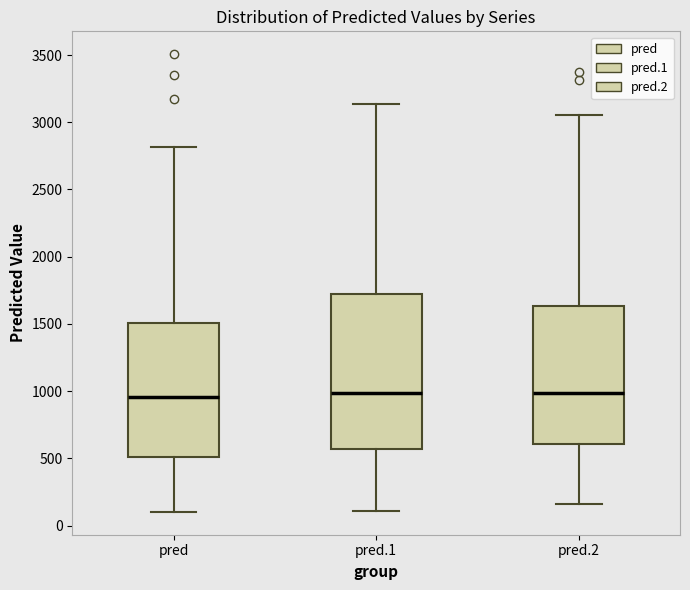

Which box is the tallest, from its lower edge to its upper edge?

pred.1